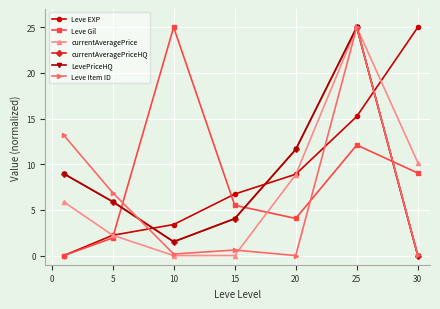

Is this an area chart (filled region under the line)?

No